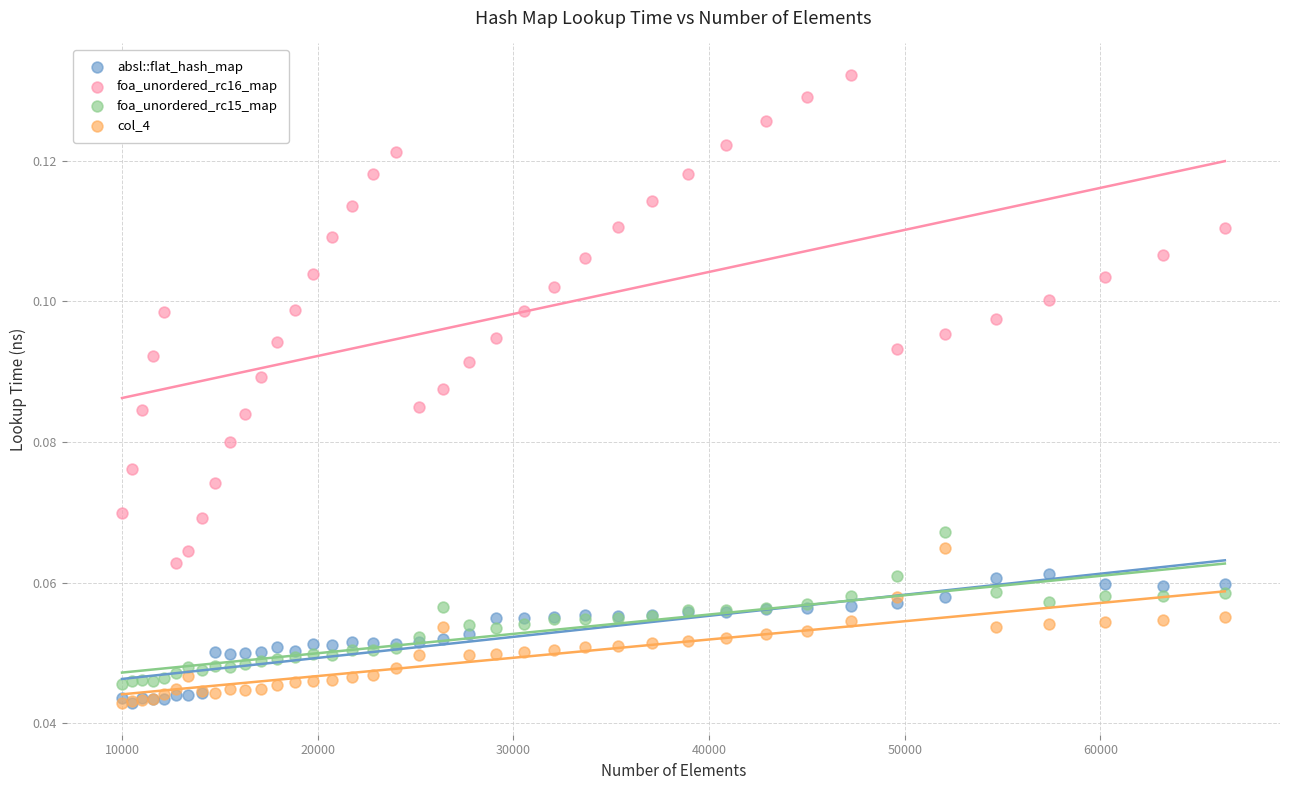

What are all the series names shown in the legend?

absl::flat_hash_map, foa_unordered_rc16_map, foa_unordered_rc15_map, col_4